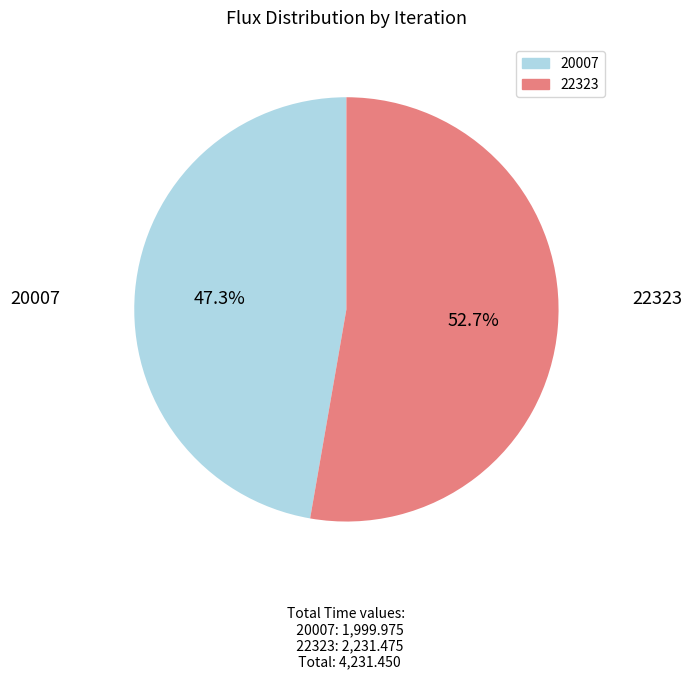

To the nearest percent, what percentage of the pie is 22323?

53%